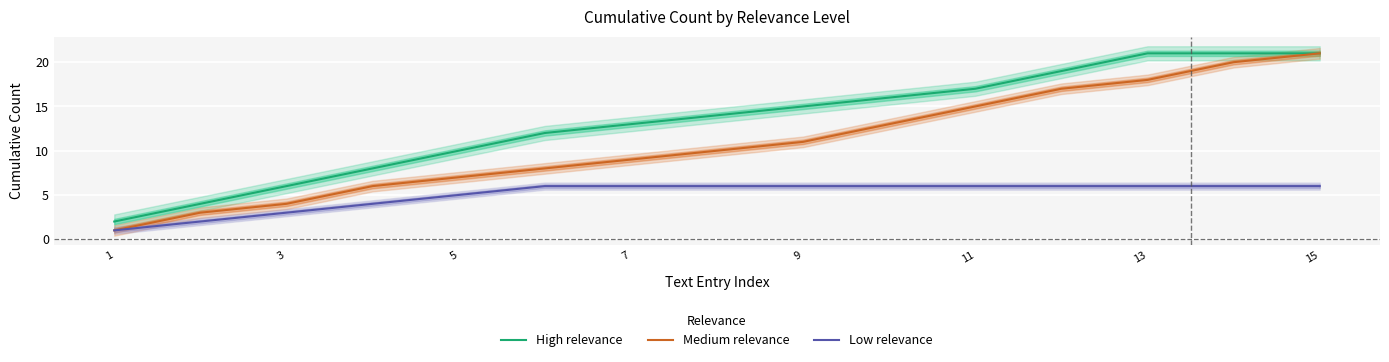

Does the chart display data point markers on the line(s)?

No